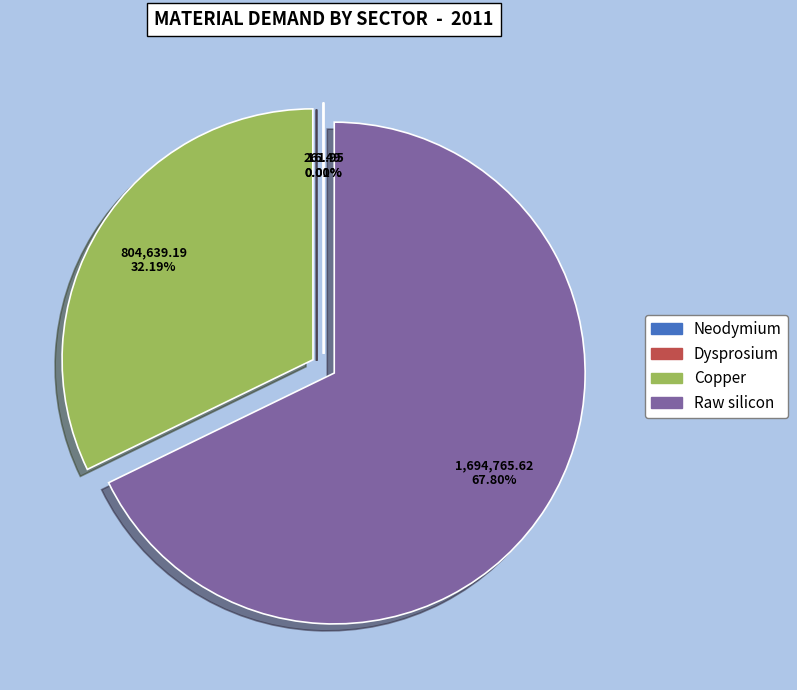

How many segments does this pie chart have?

4